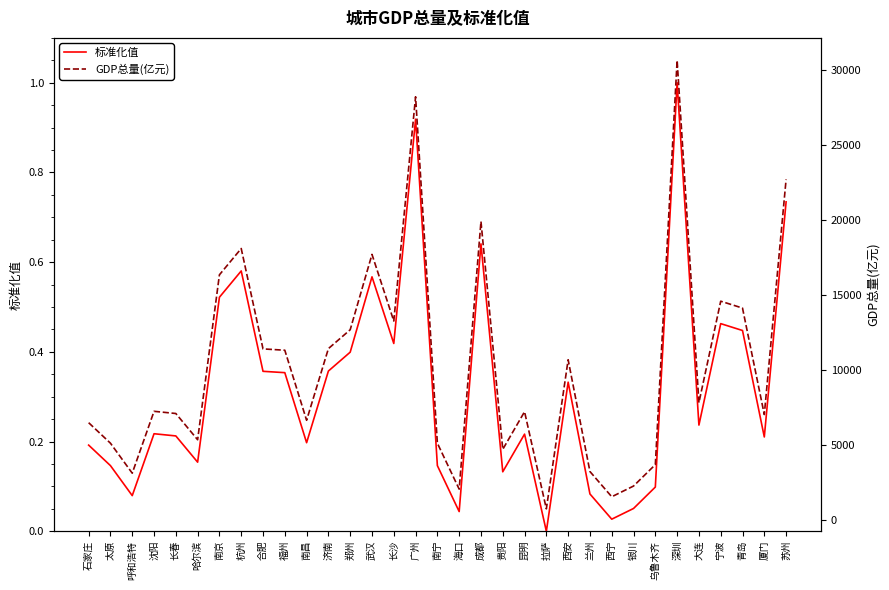

True or false: GDP总量(亿元) and 标准化值 cross at least once.

False